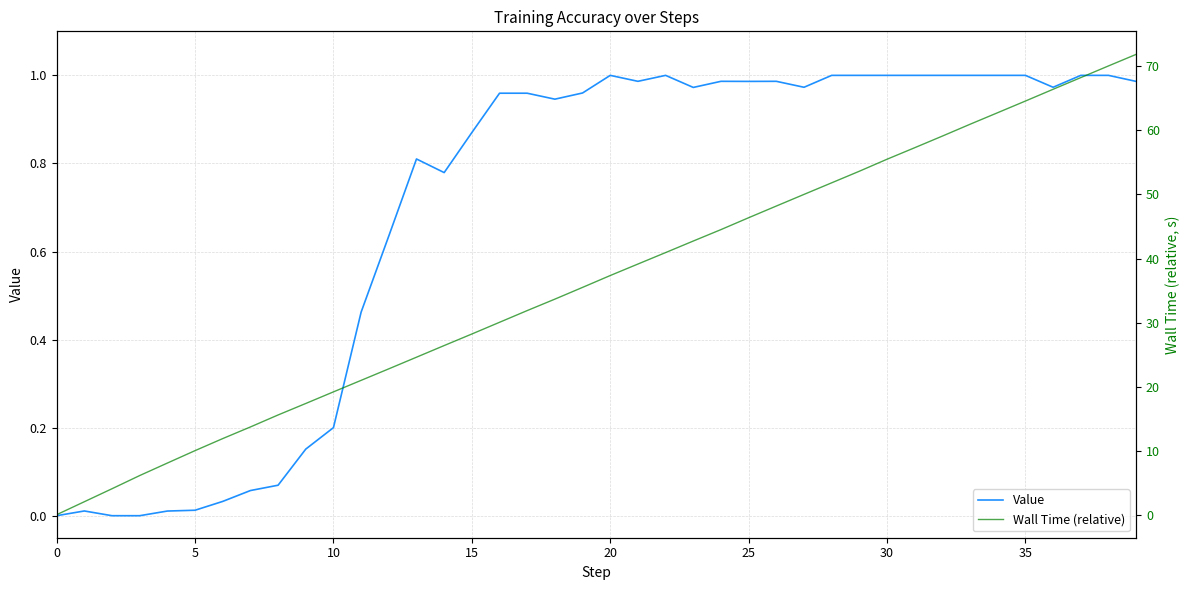

Which category has the highest value across all series?

39